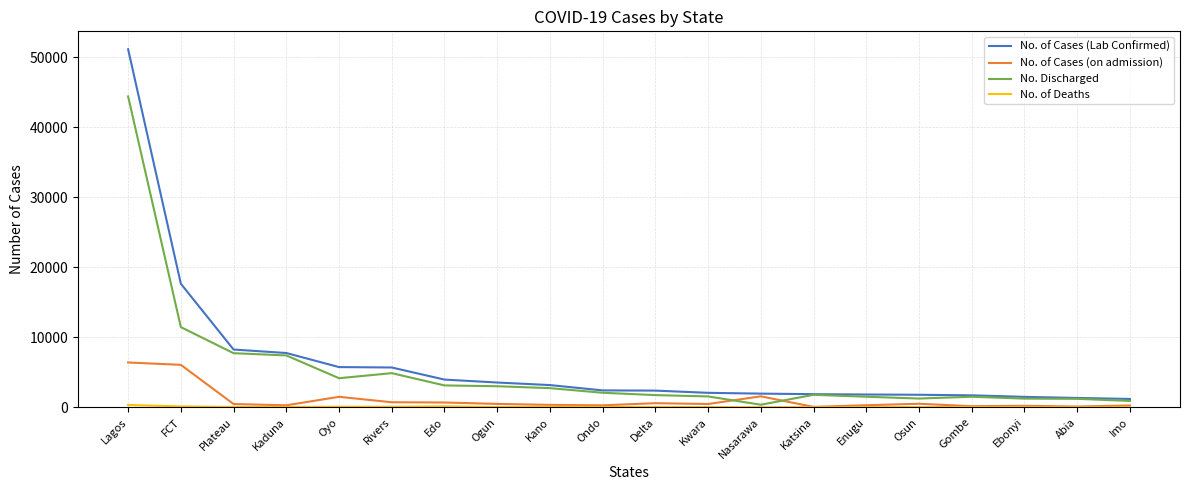

Is the value of No. Discharged at Kaduna greater than the value of No. of Cases (on admission) at Rivers?

Yes